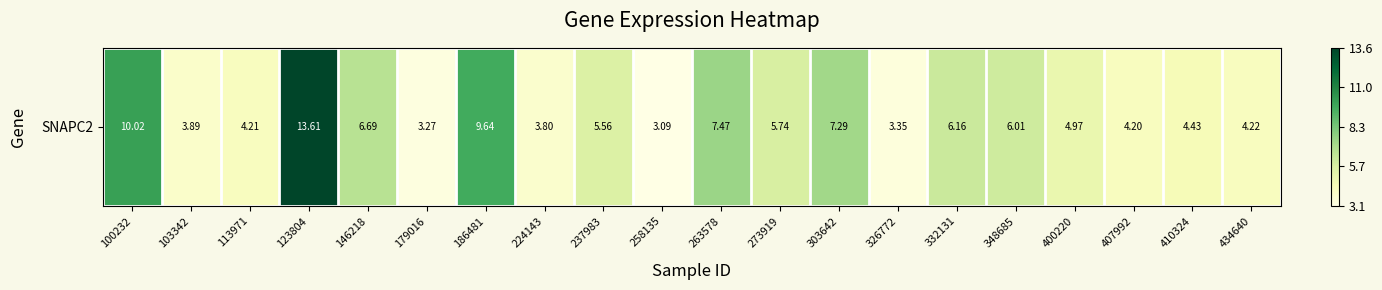

Reading right to left, extract all data points from this chart.

434640=0.1	410324=0.1	407992=0.1	400220=0.2	348685=0.3	332131=0.3	326772=0.0	303642=0.4	273919=0.3	263578=0.4	258135=0.0	237983=0.2	224143=0.1	186481=0.6	179016=0.0	146218=0.3	123804=1.0	113971=0.1	103342=0.1	100232=0.7